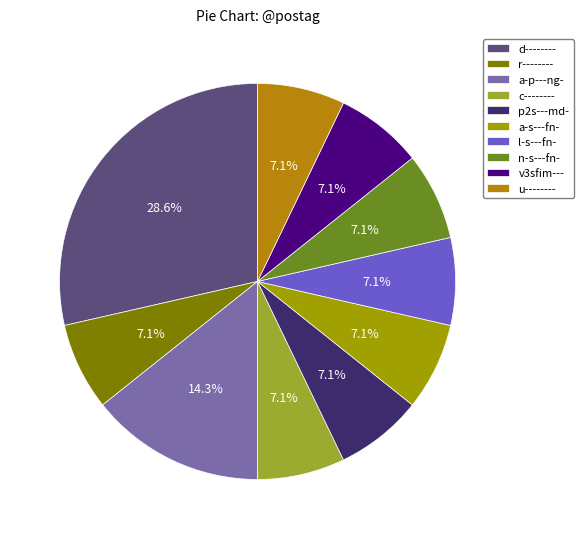

To the nearest percent, what percentage of the pie is a-s---fn-?

7%